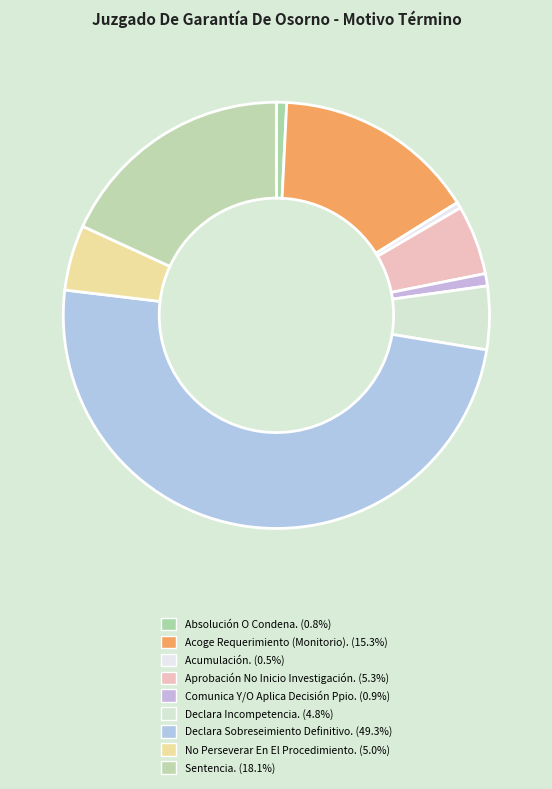

What portion of the pie excludes Acoge Requerimiento (Monitorio).?

84.7%